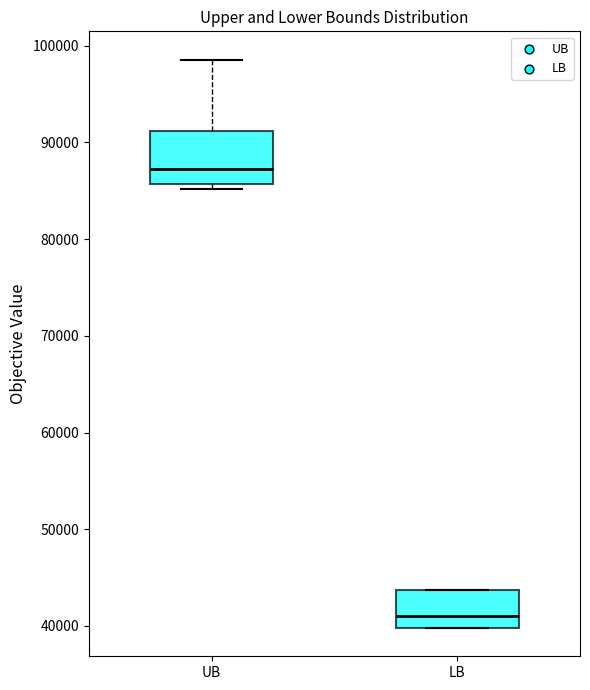

Where is the lower edge of the box for UB on the y-axis? The values are not printed on the chart, so give them approximately, as read against the axis.

86000